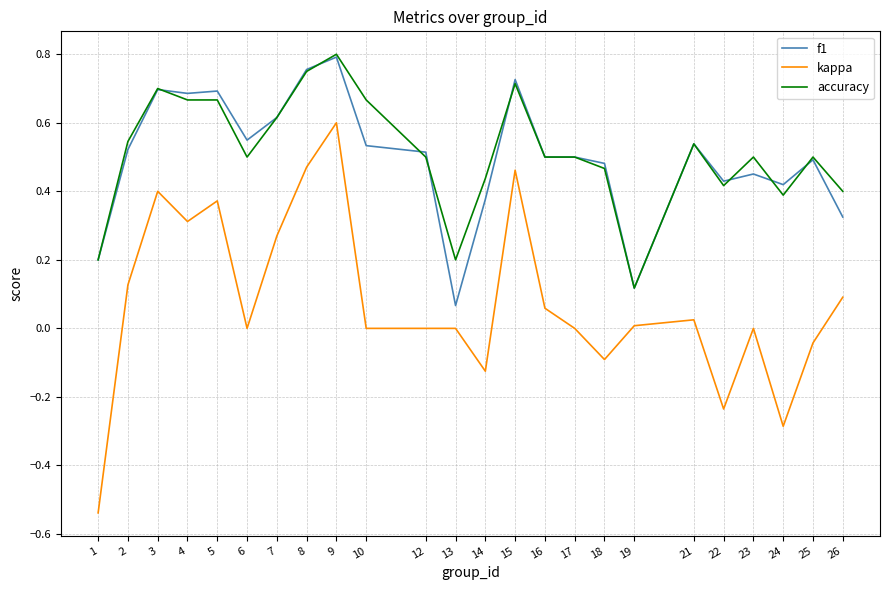

True or false: f1 has a value of 1.2 at 8.

False